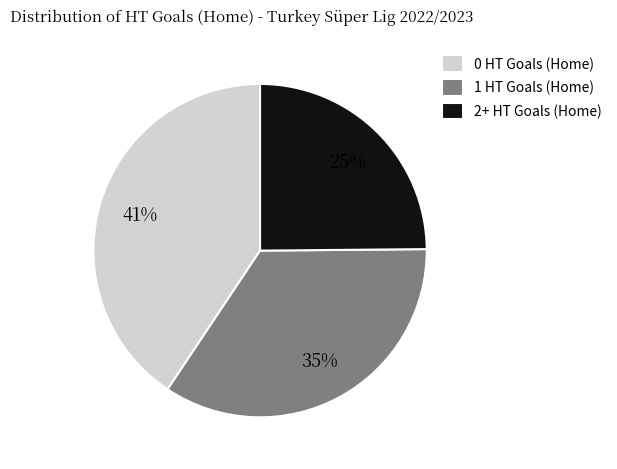

Is it true that 0 HT Goals (Home) is 50% of the pie?

False